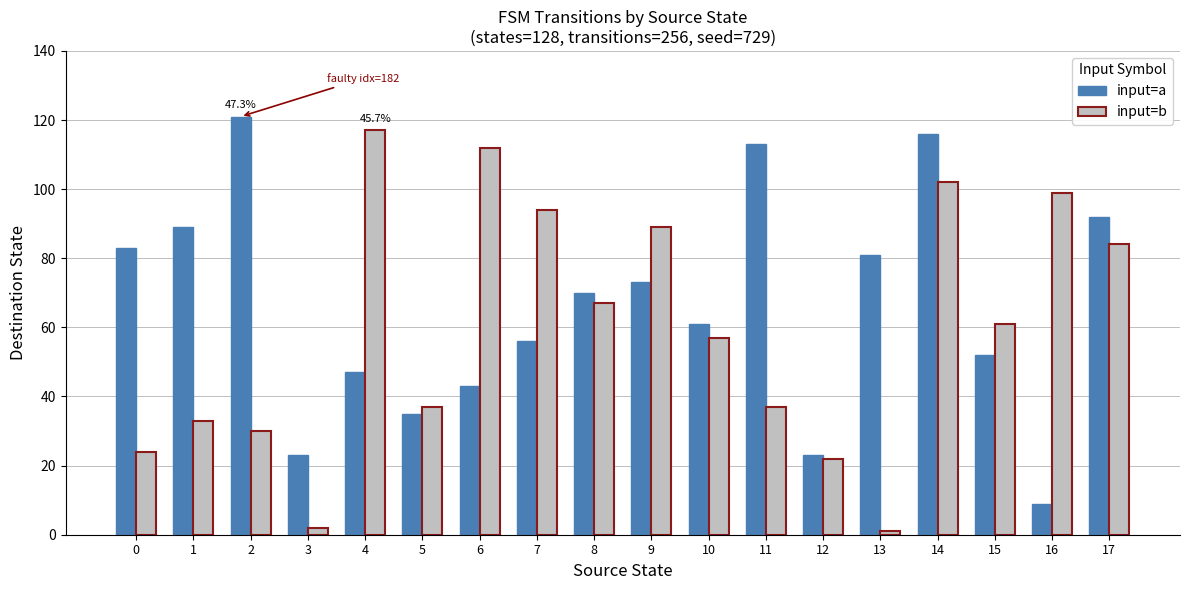

Which series has the largest total across all categories?

input=a